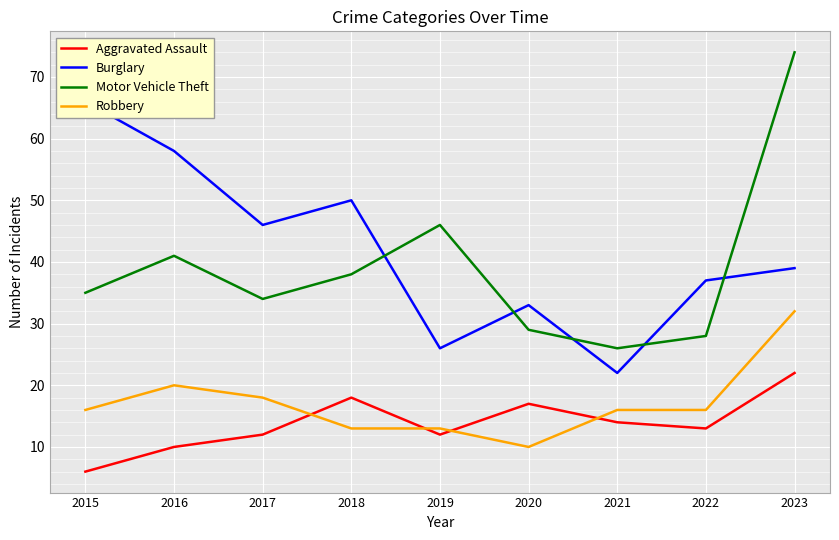

At how many categories does at least one series exceed 69?

1